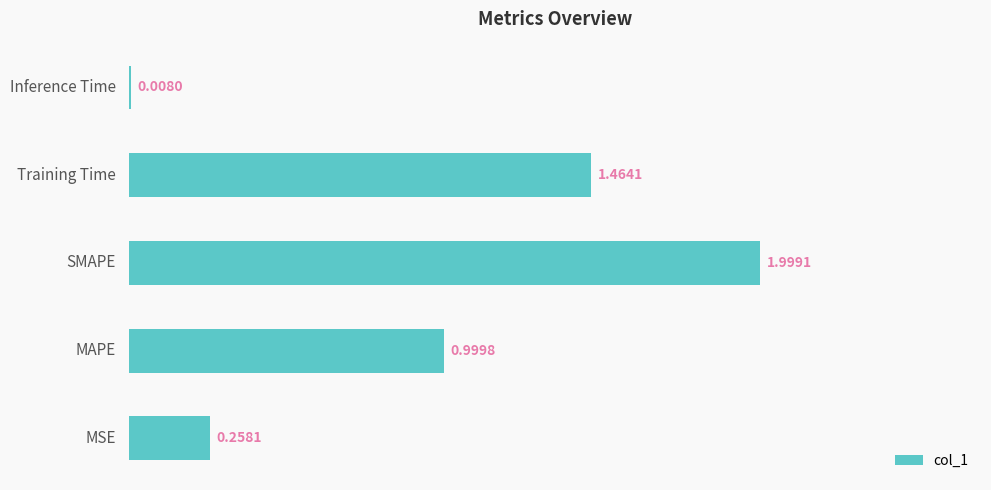

What is the sum of all values?

4.7